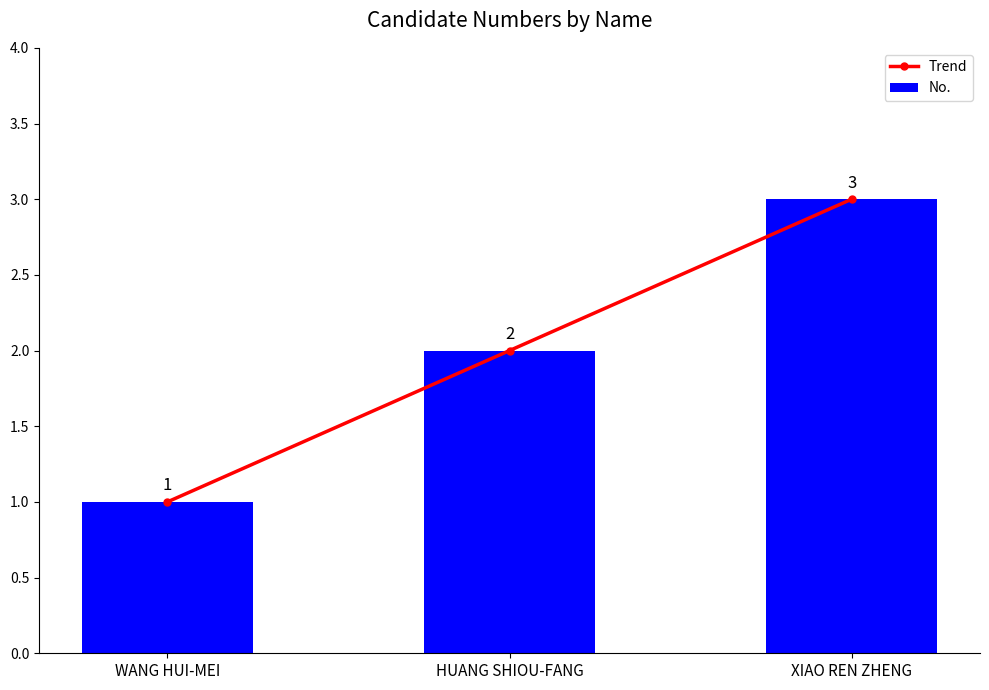

Which category has the highest value in the No. series?

XIAO REN ZHENG